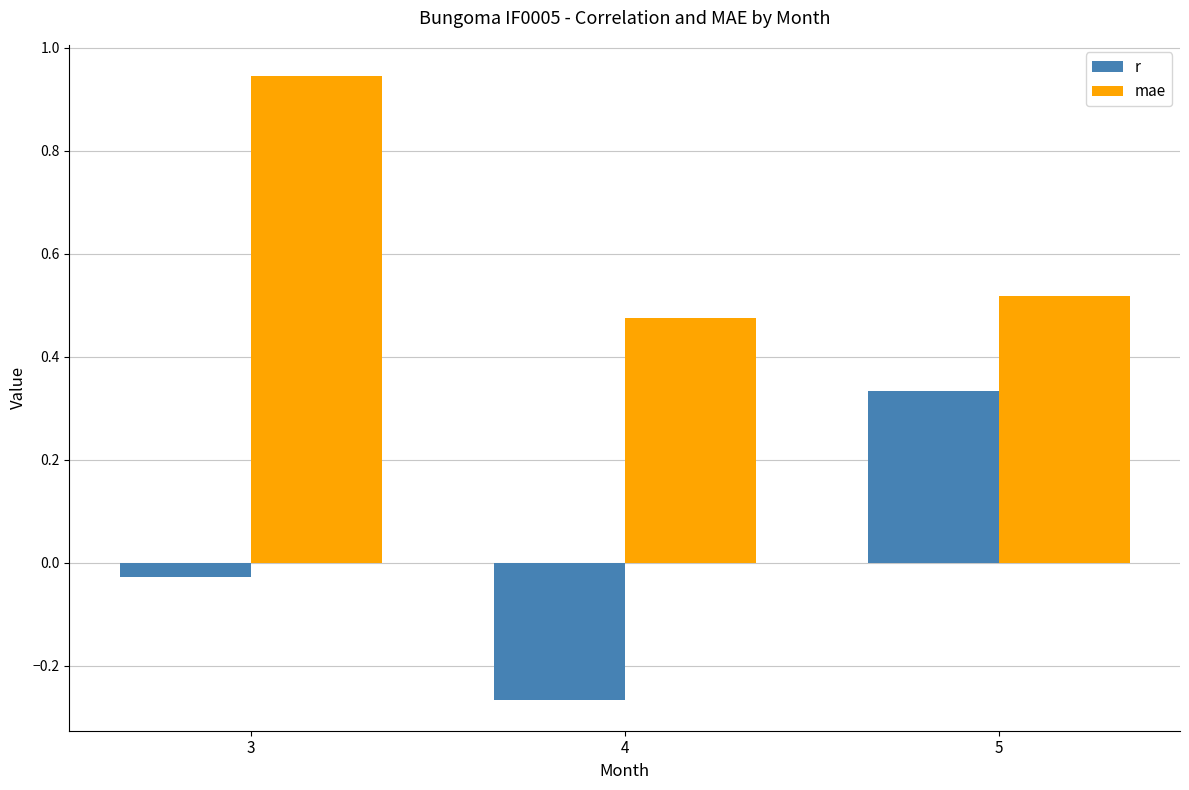

Rank the series by their maximum value, from lowest to highest.

r, mae